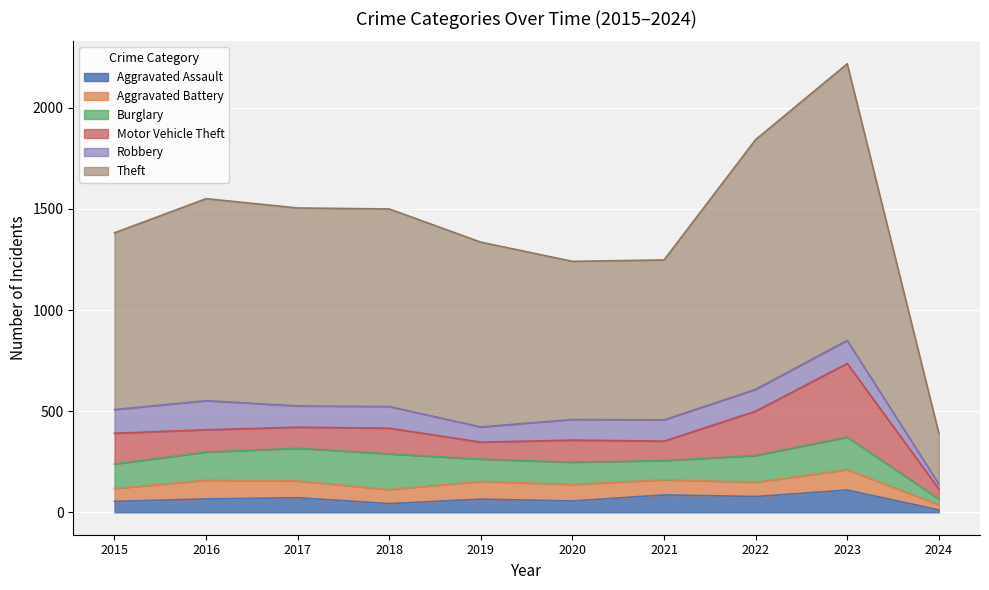

What is the difference between the maximum and second lowest values in the Aggravated Battery series?

37